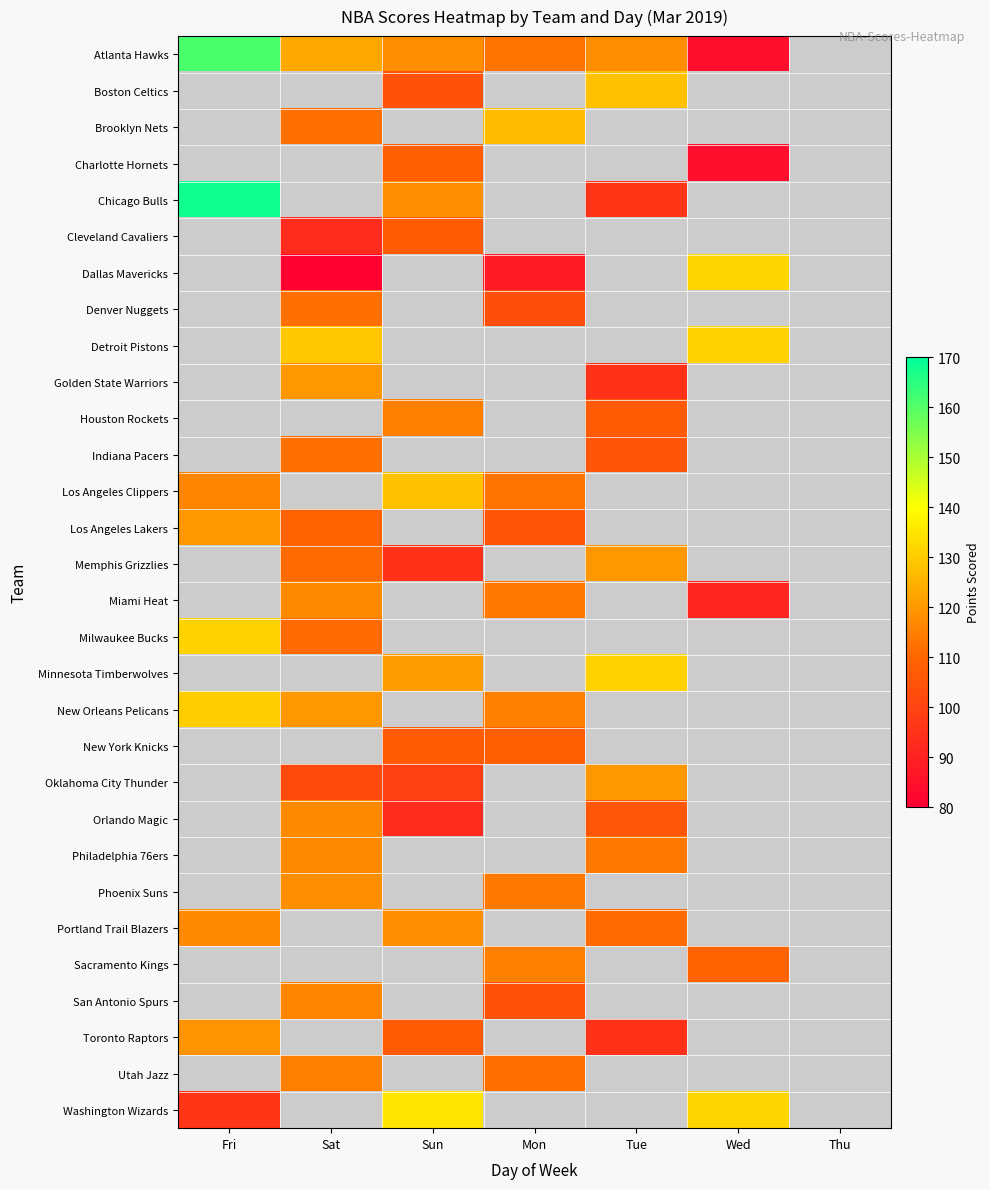

The value of Sacramento Kings at Mon is 115.0. True or false?

True